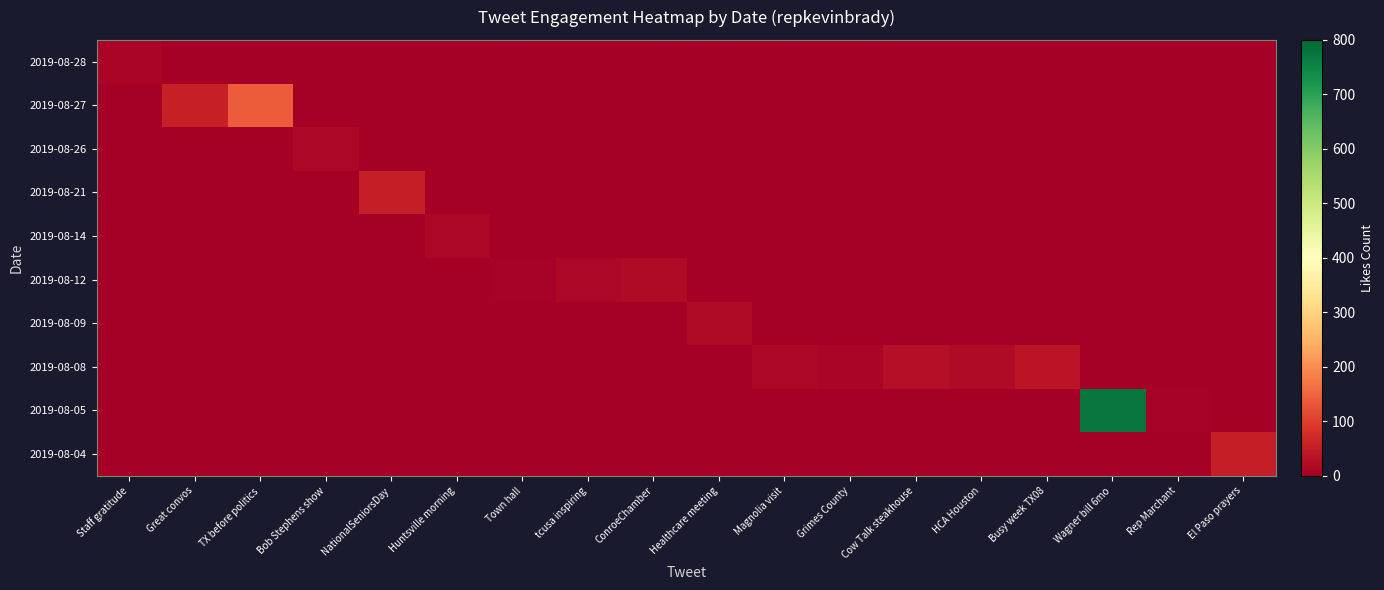

What is the spread (max minus min) of values at TX before politics?

140